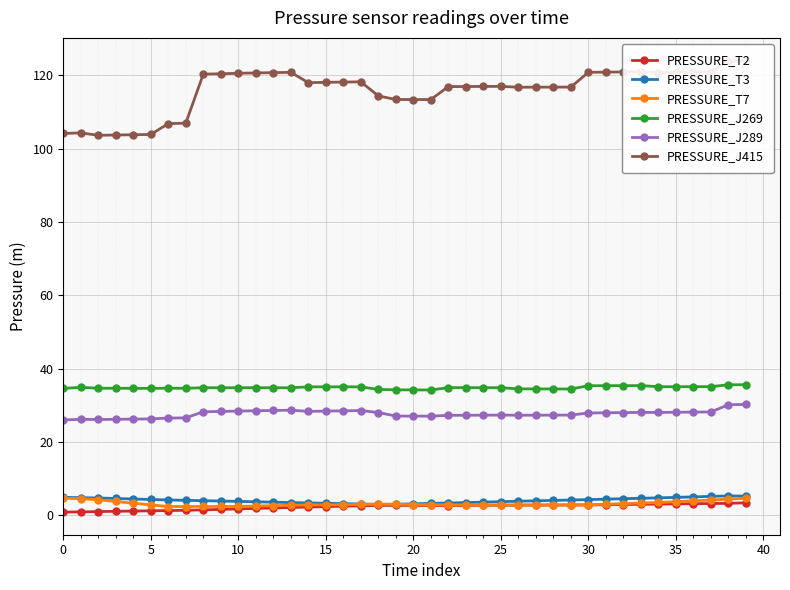

What is the maximum value for PRESSURE_T7?

4.7